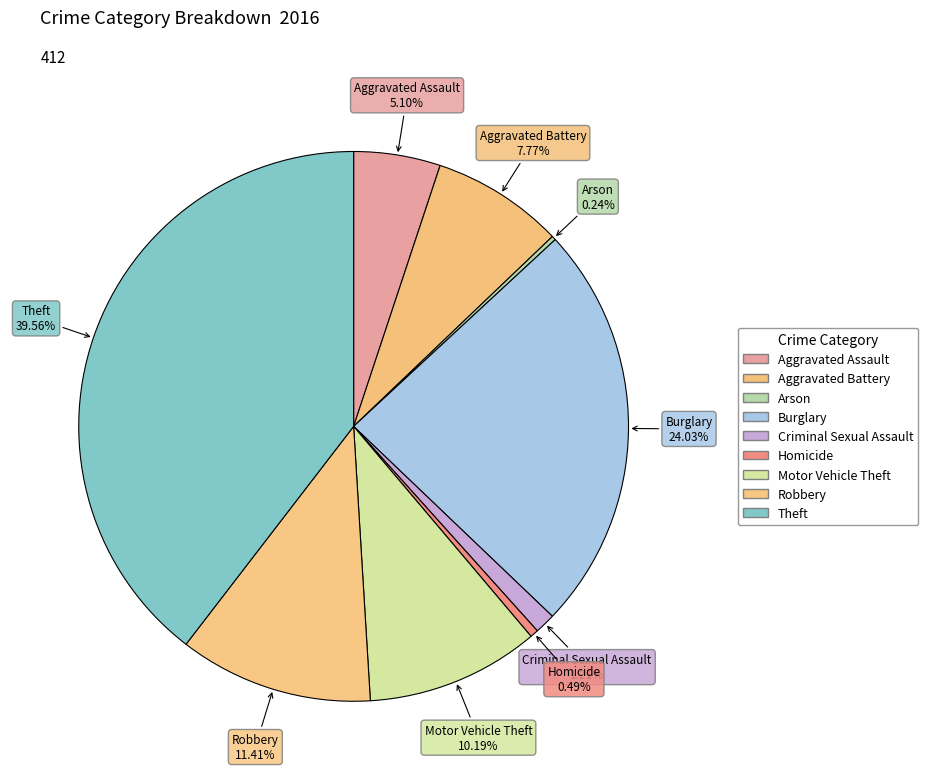

Combined, what portion of the pie is Aggravated Assault and Arson?

5.3%